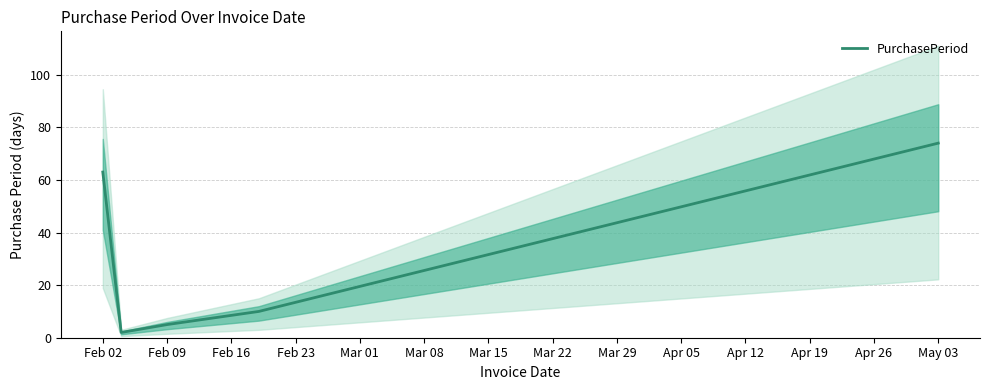

The PurchasePeriod series shows 5 at Feb 09. True or false?

True